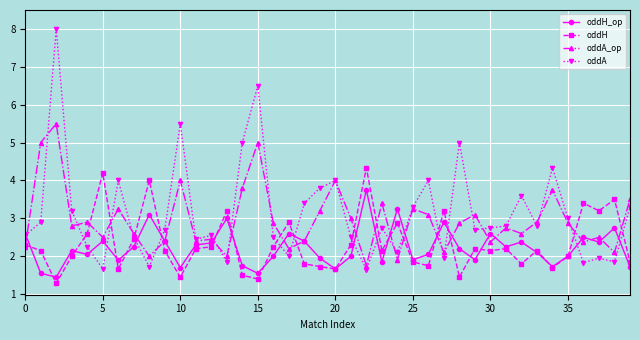

What is the maximum value shown in the chart?

8.0